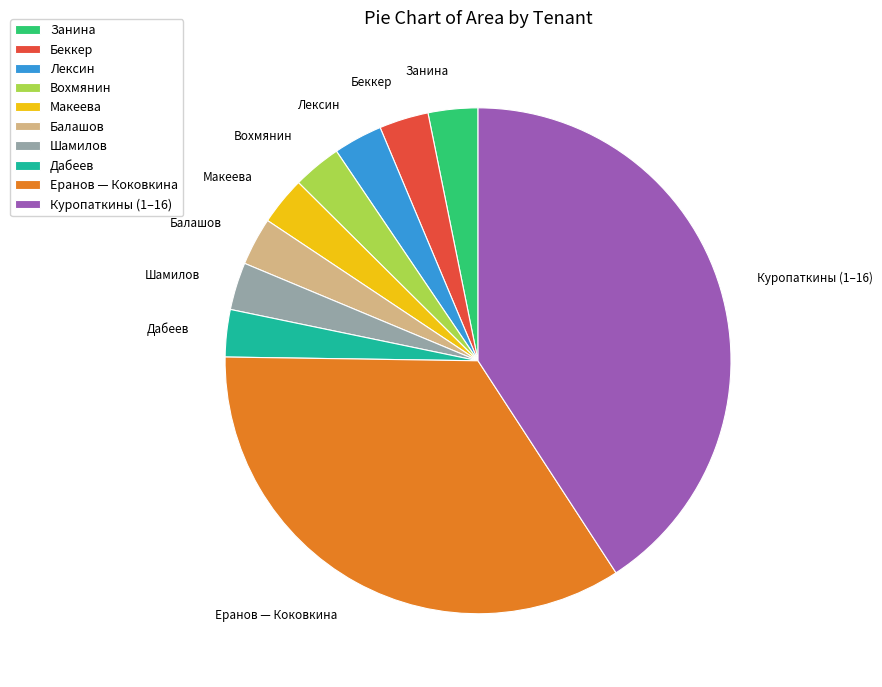

Does Макеева represent more than half of the total?

No